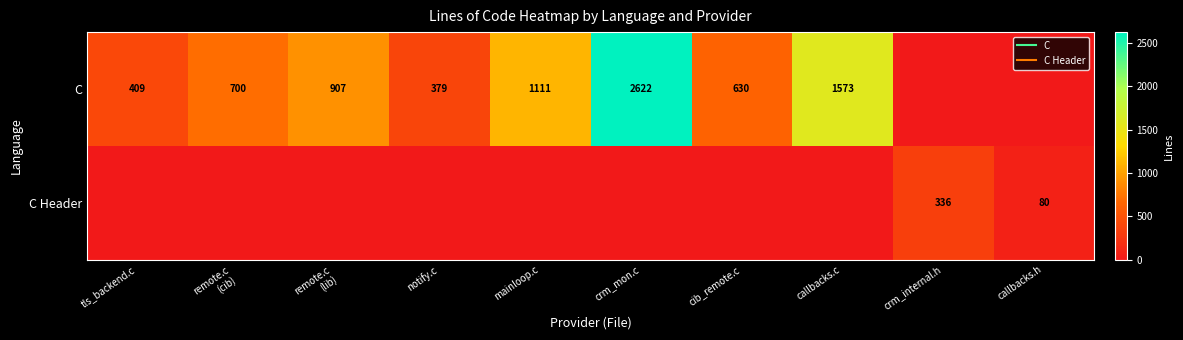

How many positive values does the C Header series have?

2